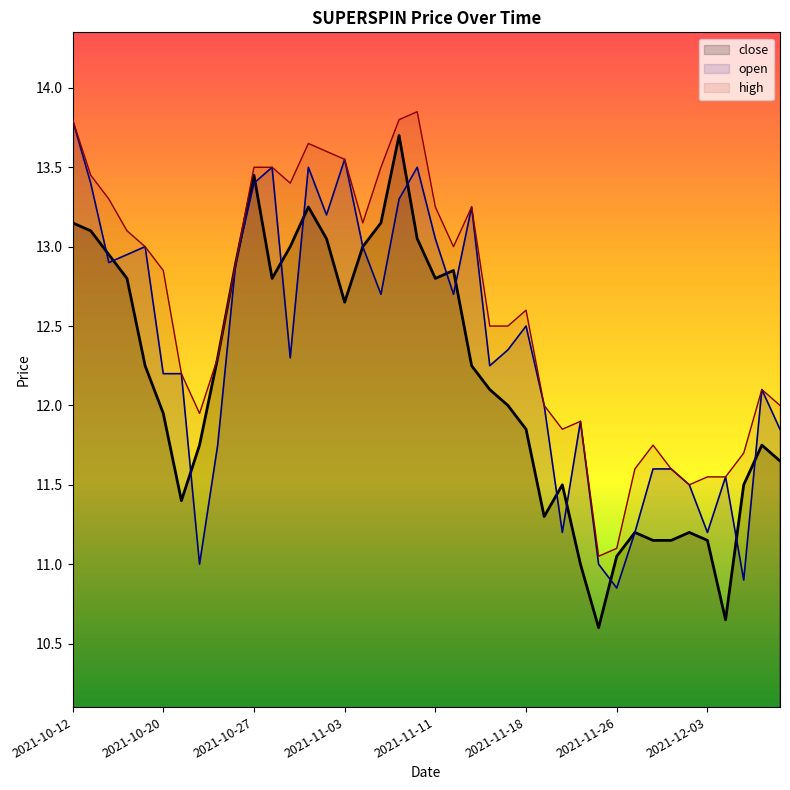

True or false: close and high cross at least once.

False